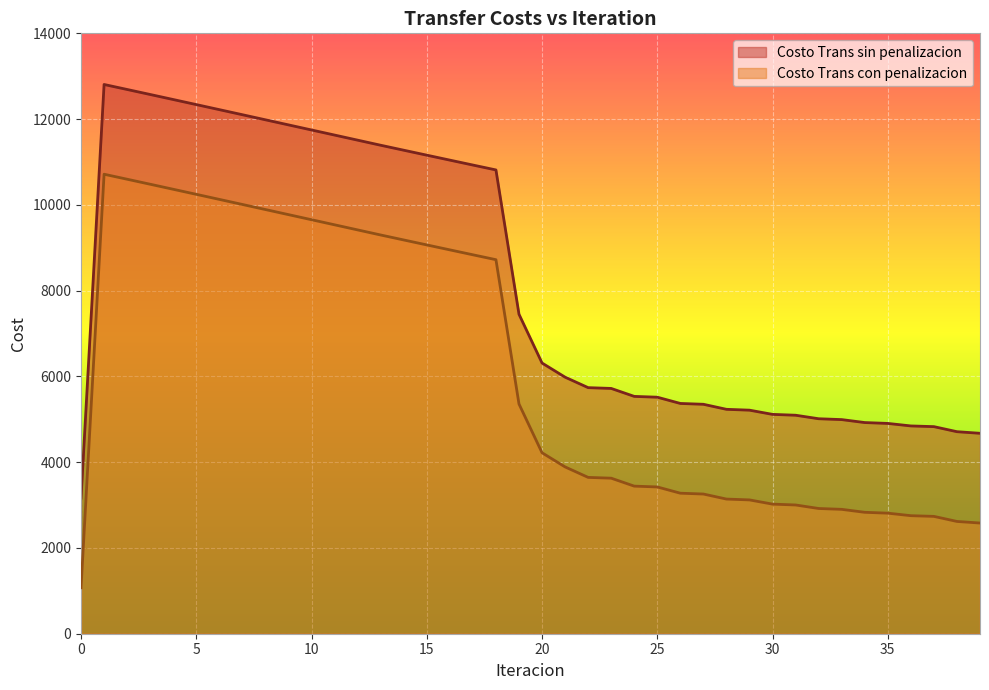

List the series in order of their peak value, highest first.

Costo Trans sin penalizacion, Costo Trans con penalizacion